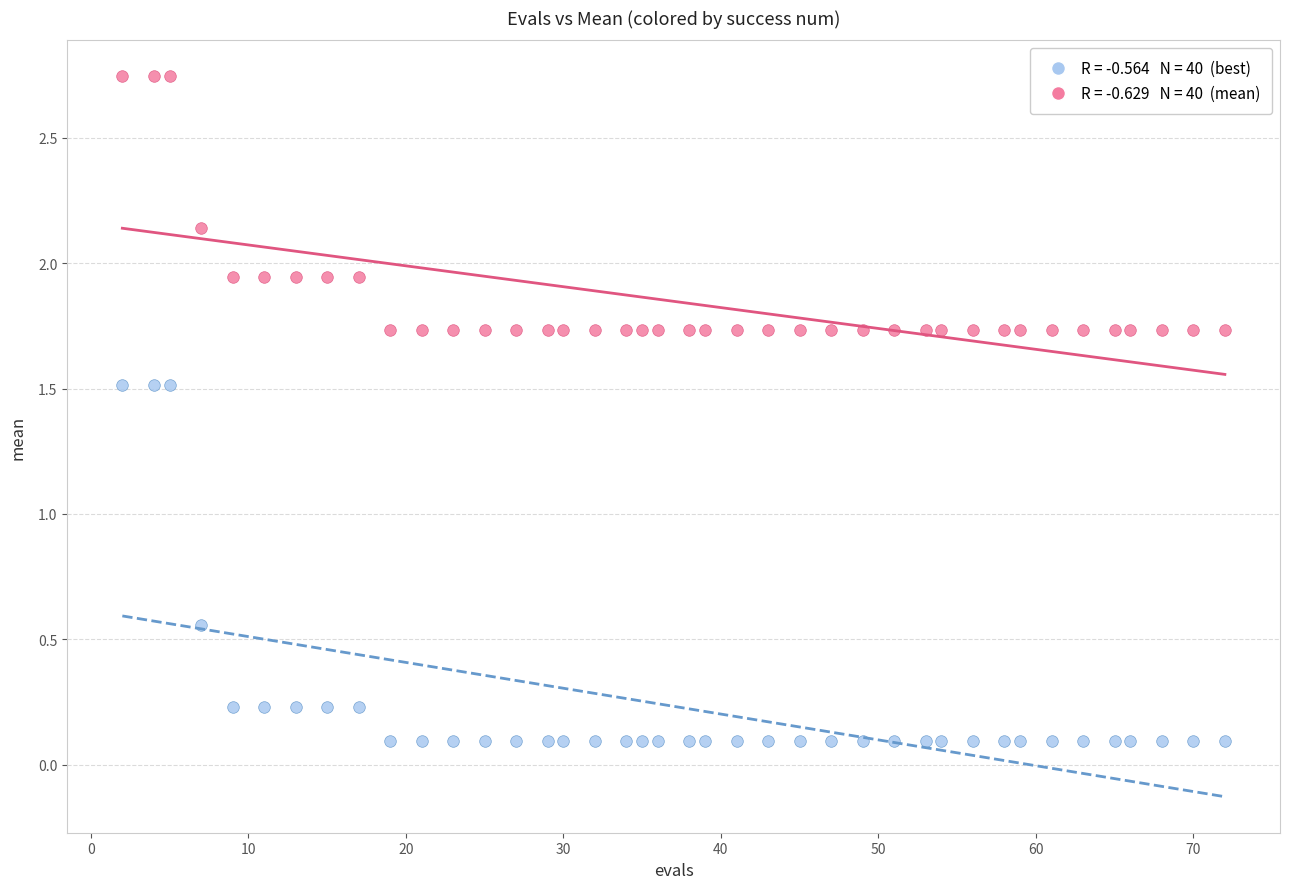

Across all data points, what is the range of X values (max minus min)?

70.0